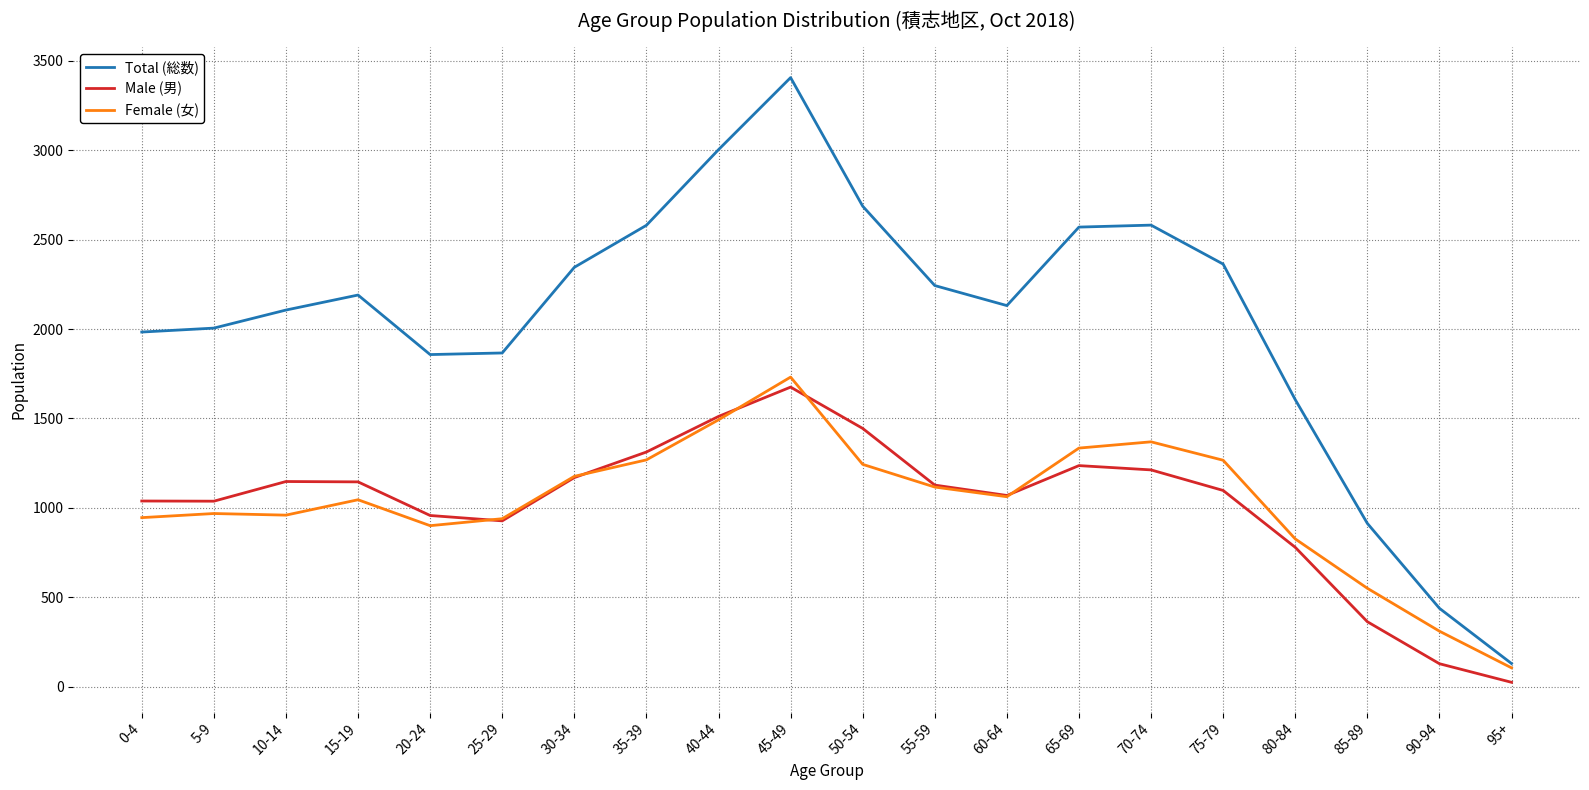

Rank the series at 50-54 from lowest to highest value.

Female (女), Male (男), Total (総数)